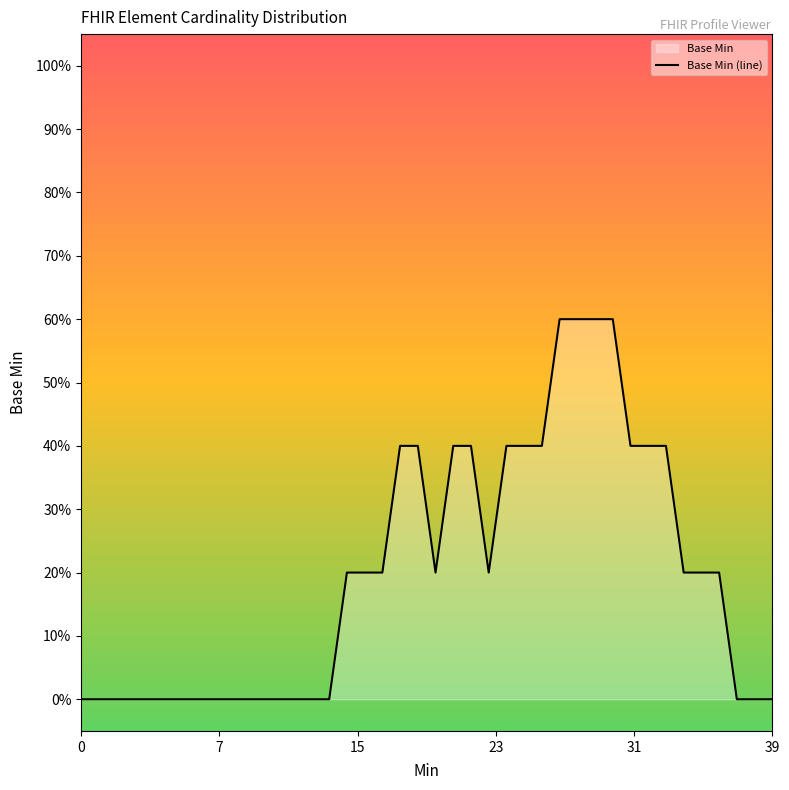

What is the label of the 32nd point from the right?

8